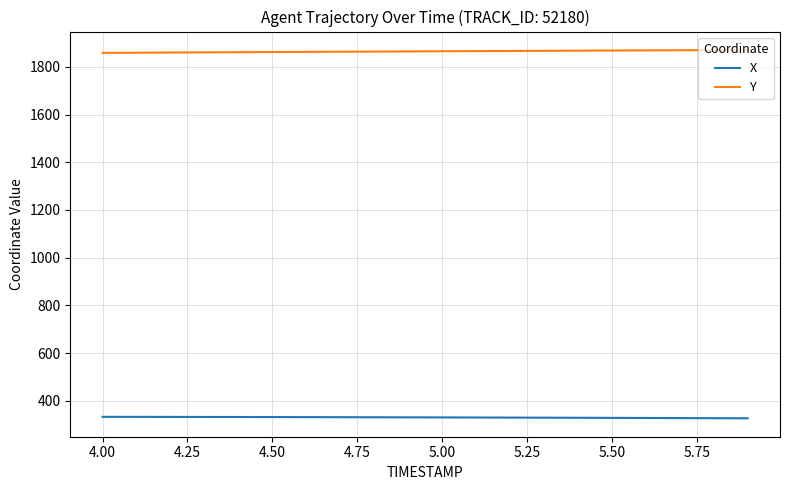

Rank the series by their average value, from lowest to highest.

X, Y